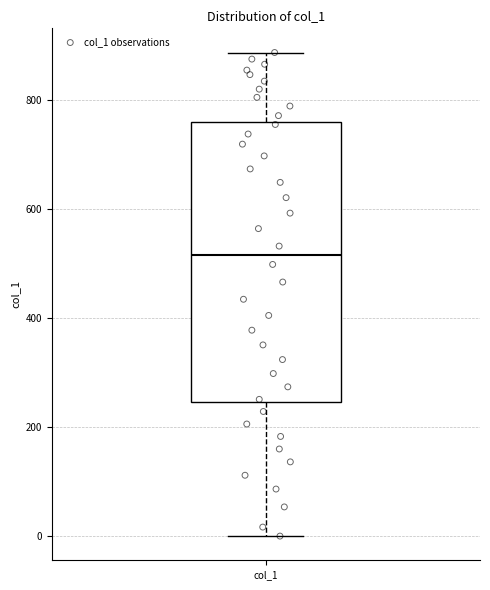

Transcribe this box plot: give where the median line is, the range the box spans, and where the two whiskers end, as read against the y-axis. The values are not printed on the chart, so give them approximately, as read against the axis.

median 520, box 240 to 760, whiskers 0 to 880